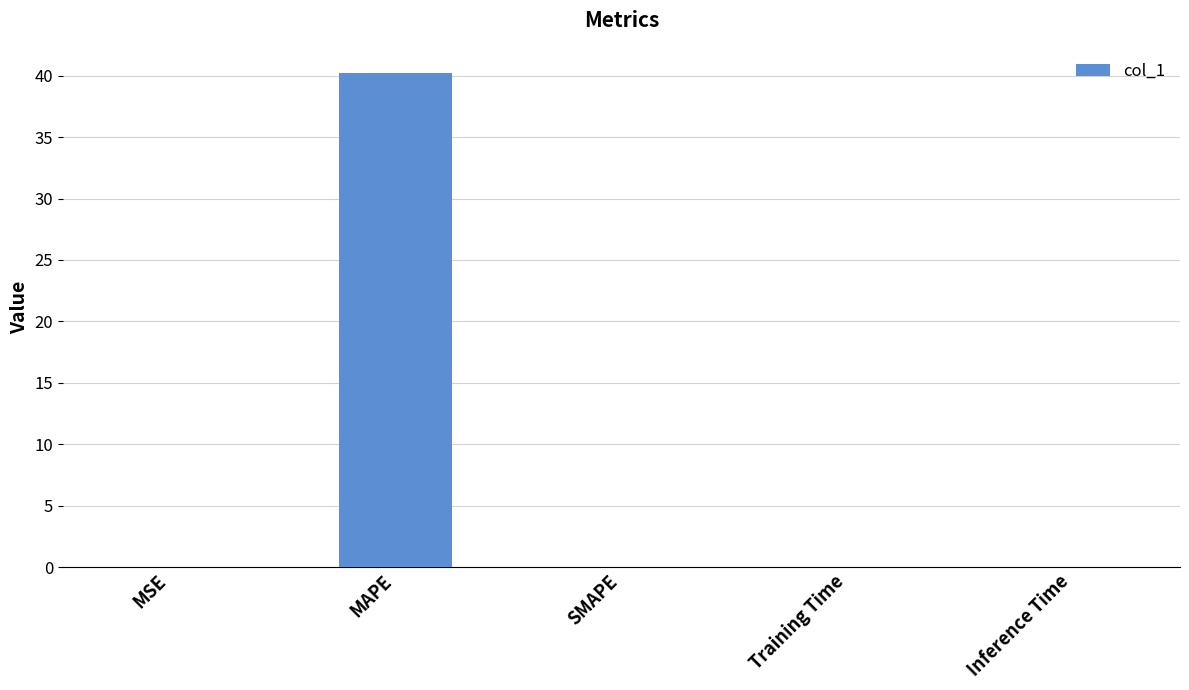

Between MAPE and Training Time, which is larger?

MAPE